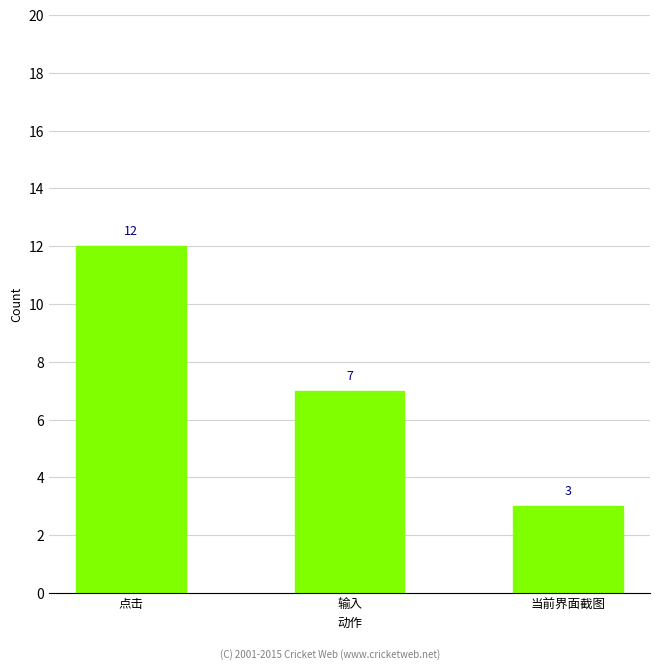

Between 点击 and 输入, which is larger?

点击